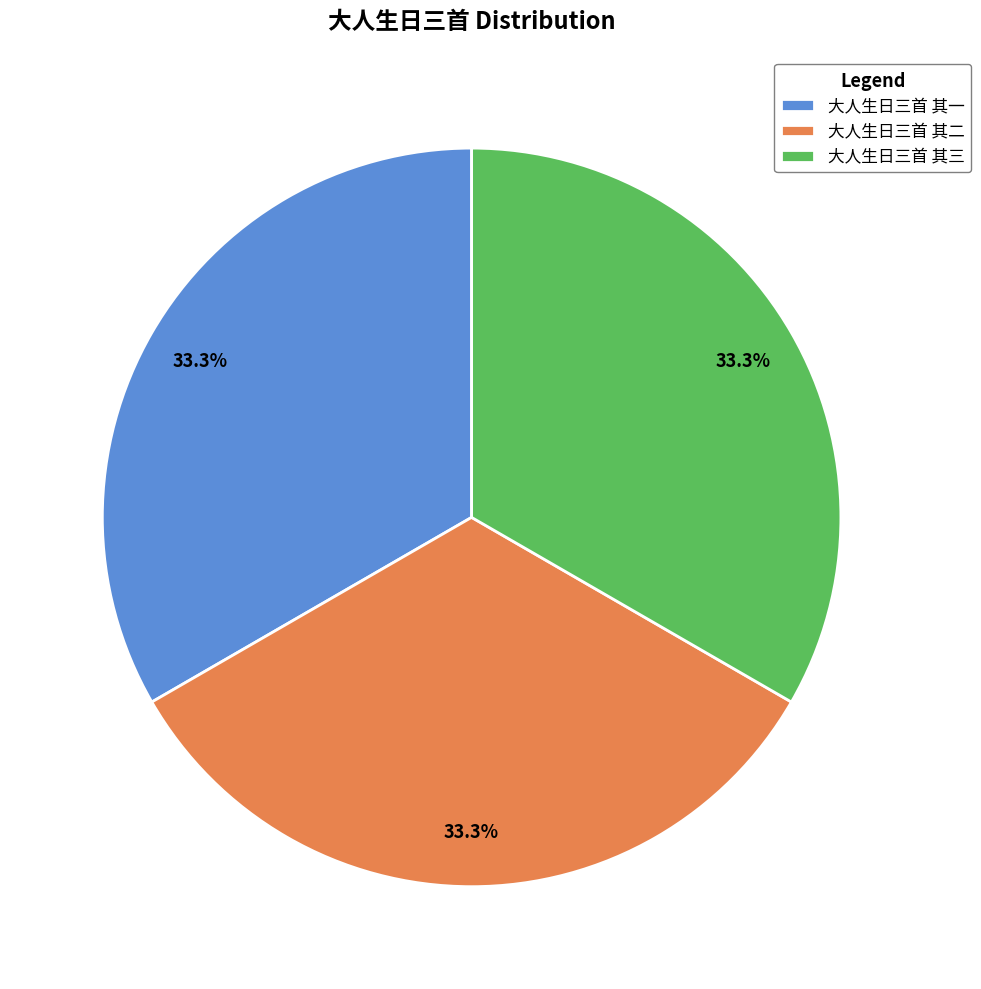

How much of the chart is everything except 大人生日三首 其三?

66.7%